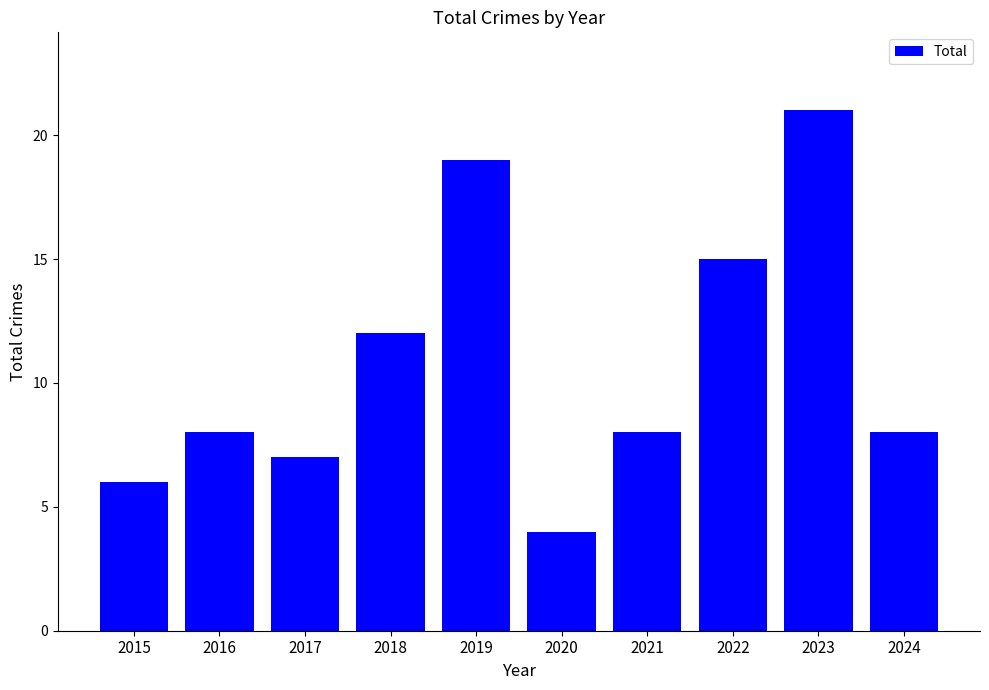

Where is the data nearest to the value 12?

2018